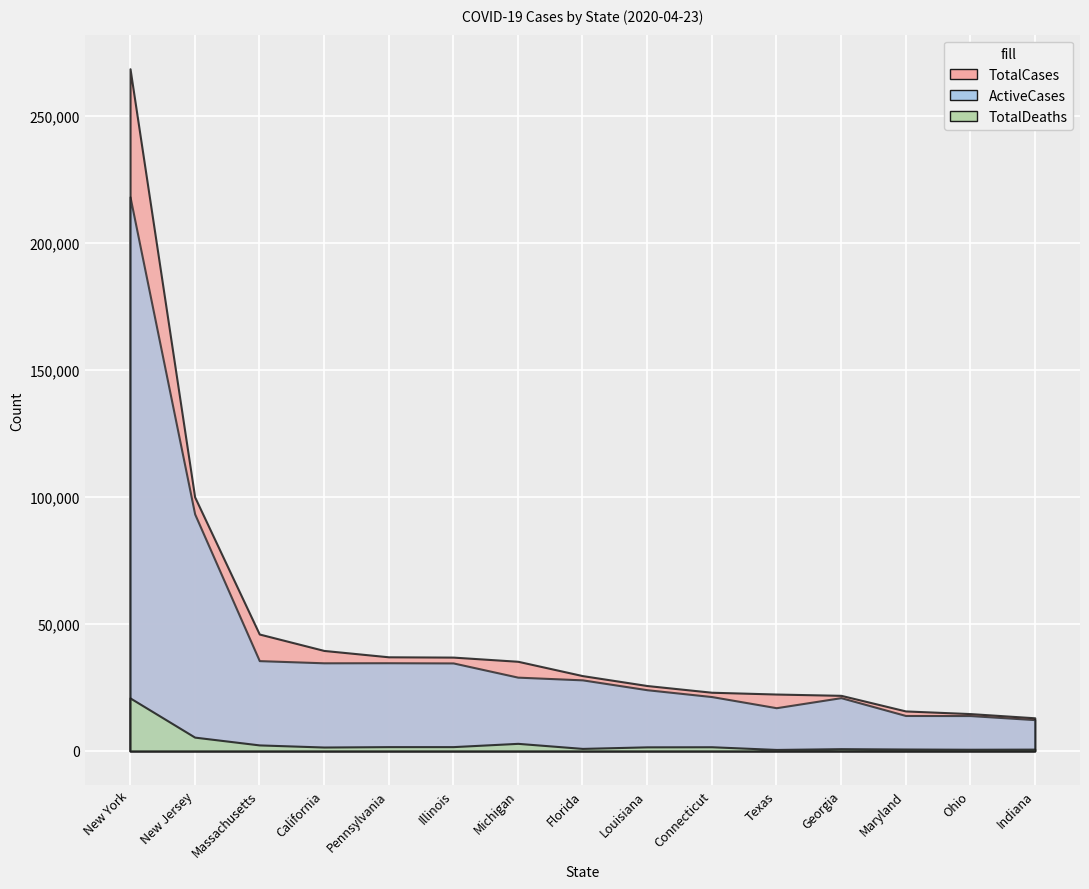

How many series are shown in this chart?

3